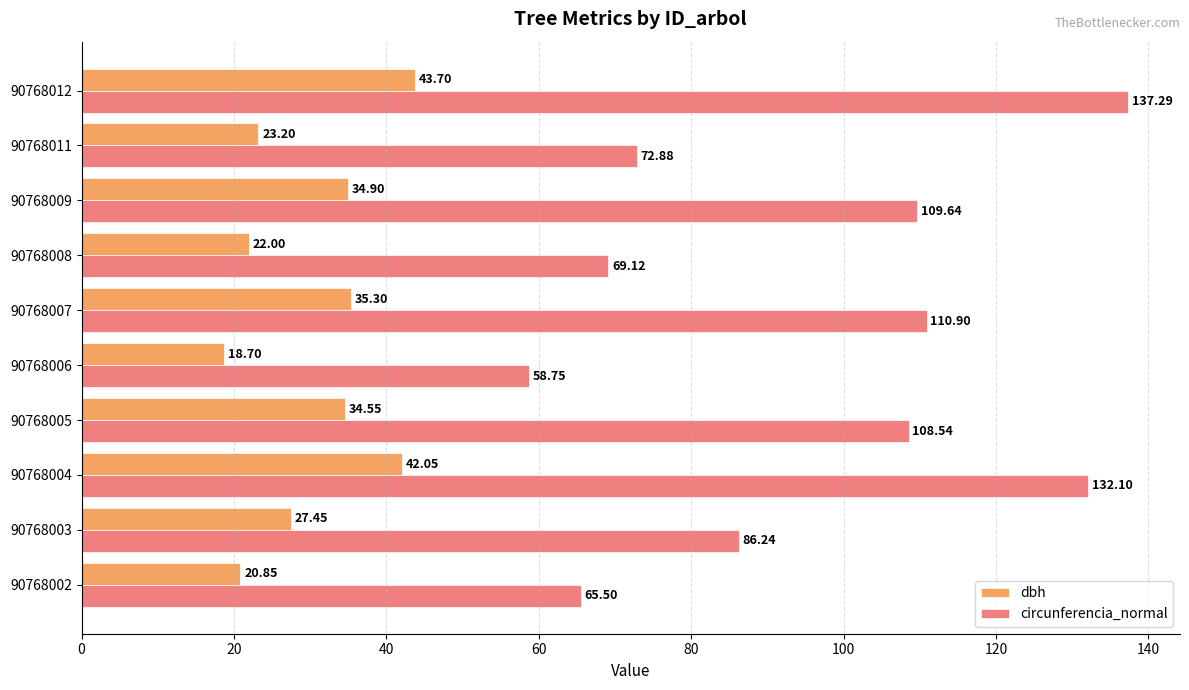

What is the difference between the highest and lowest values at 90768007?

75.6